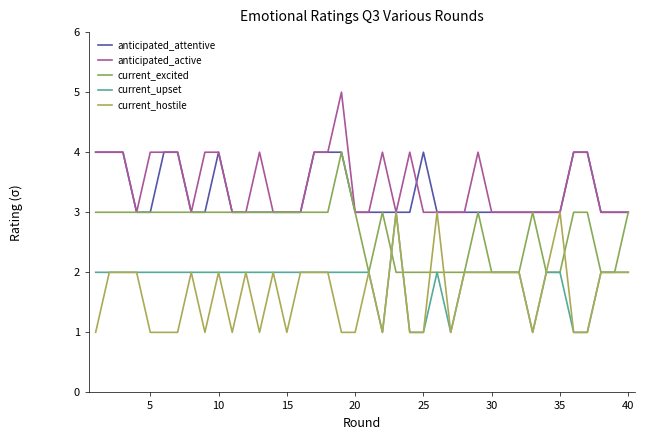

How many lines are shown in the chart?

5